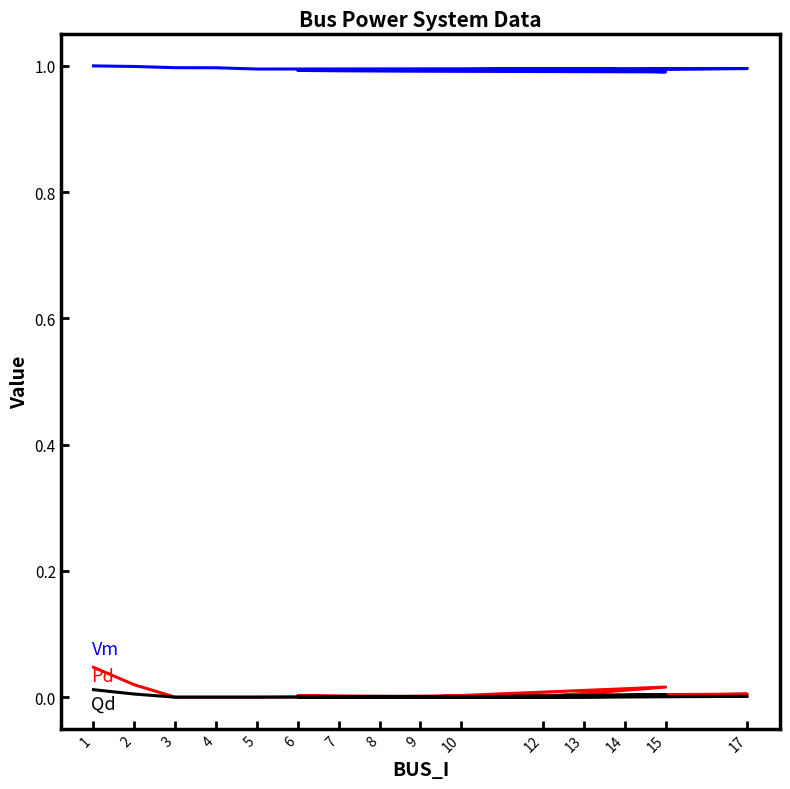

True or false: Vm has more than 1 points higher than both neighbors.

True